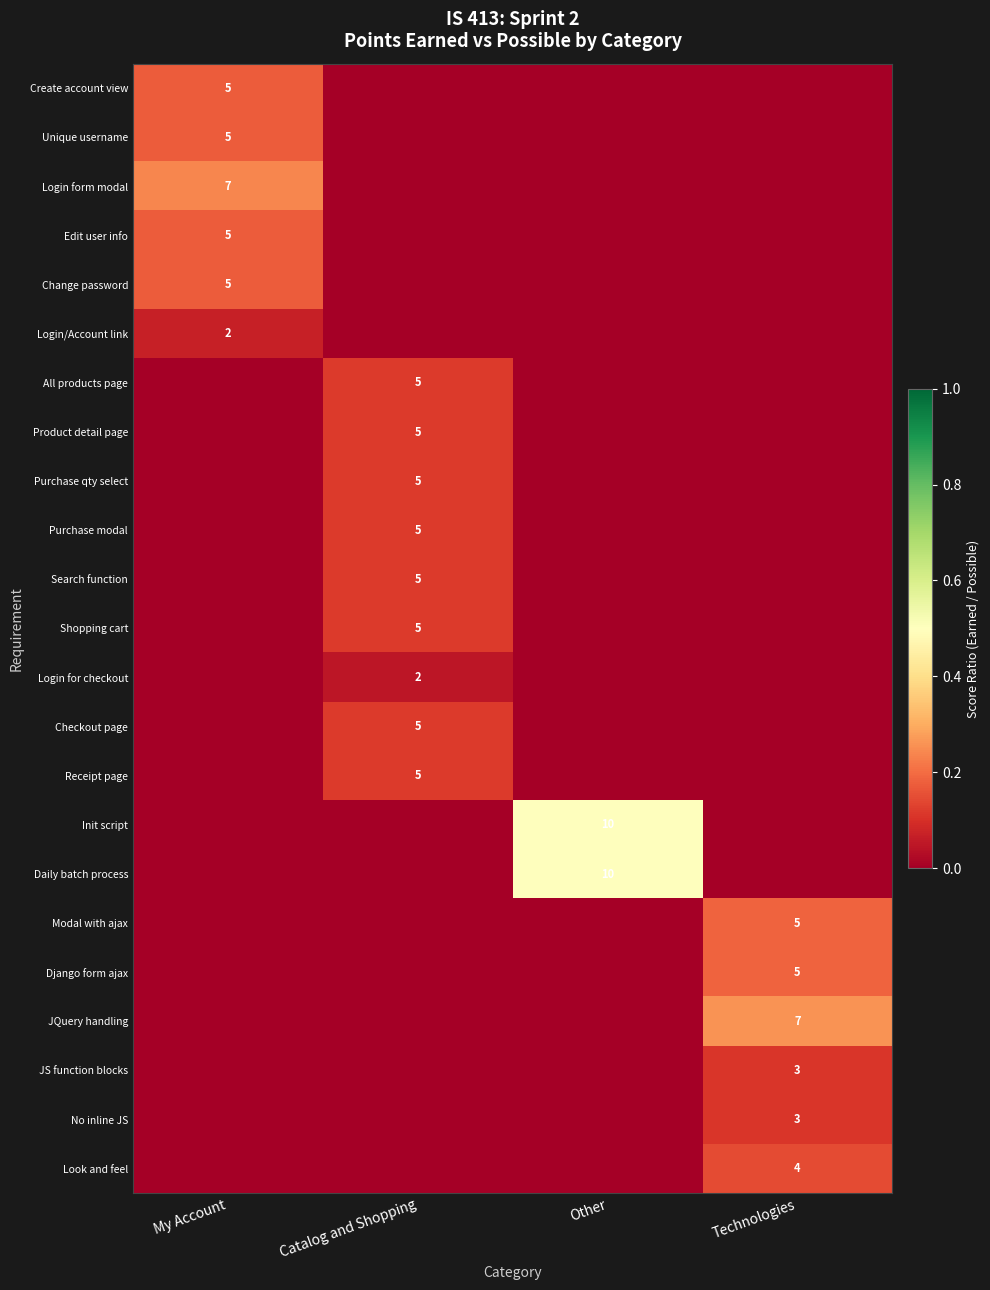

The No inline JS series shows 3 at Technologies. True or false?

True